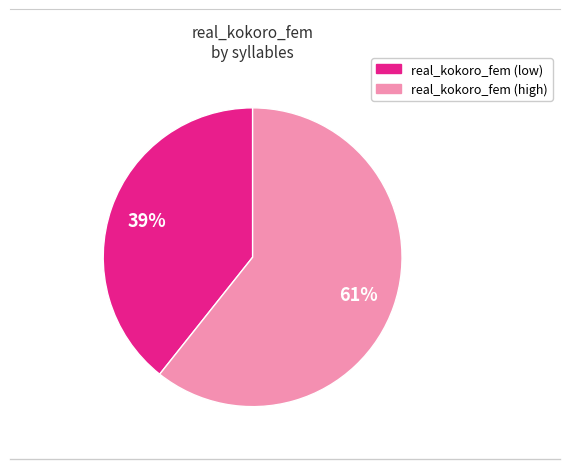

Is there any slice that represents more than half of the pie?

Yes